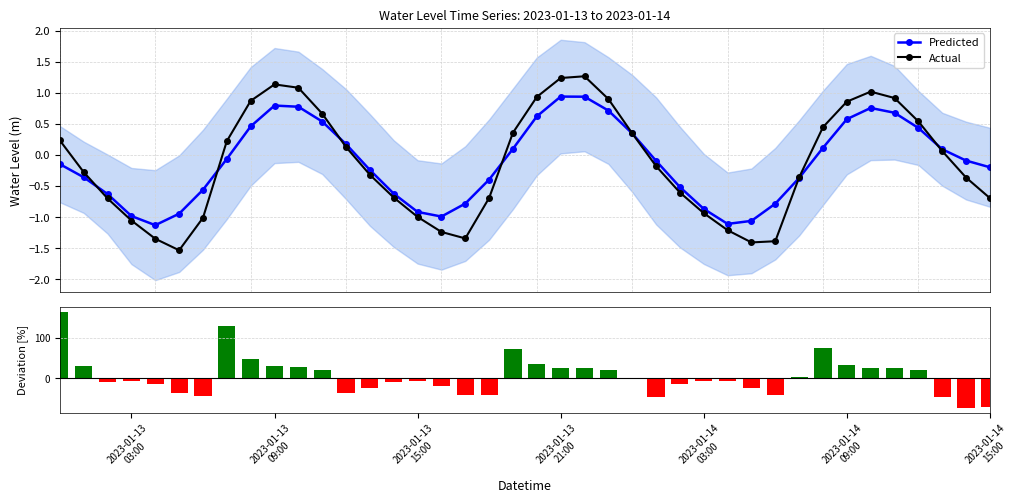

How many interior local valleys does the Actual series have?

3